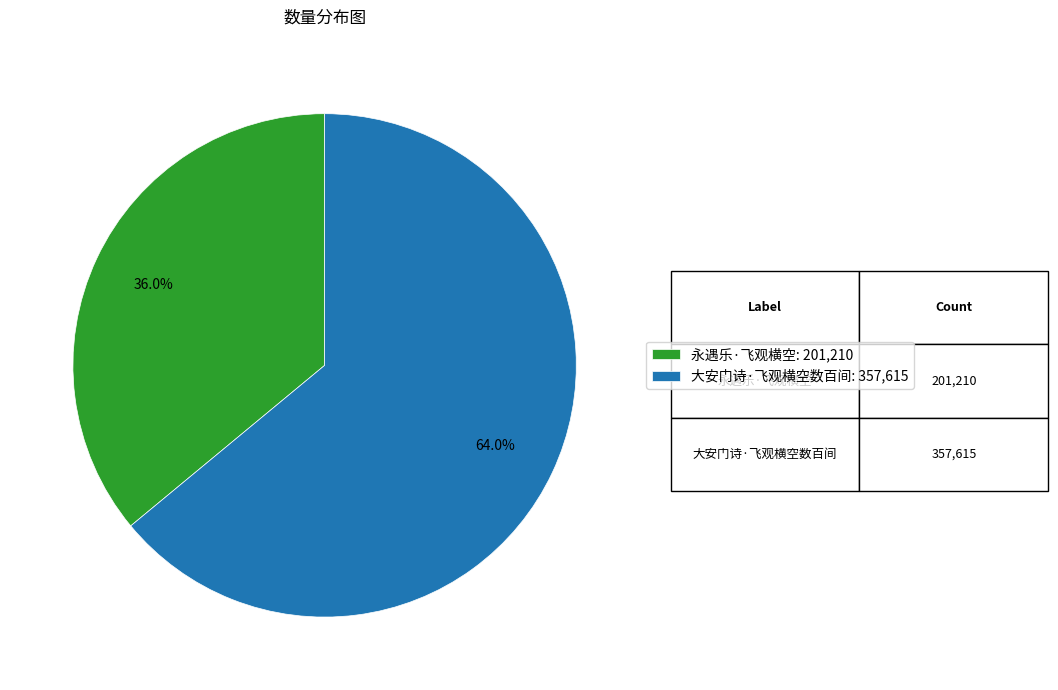

How many segments does this pie chart have?

2